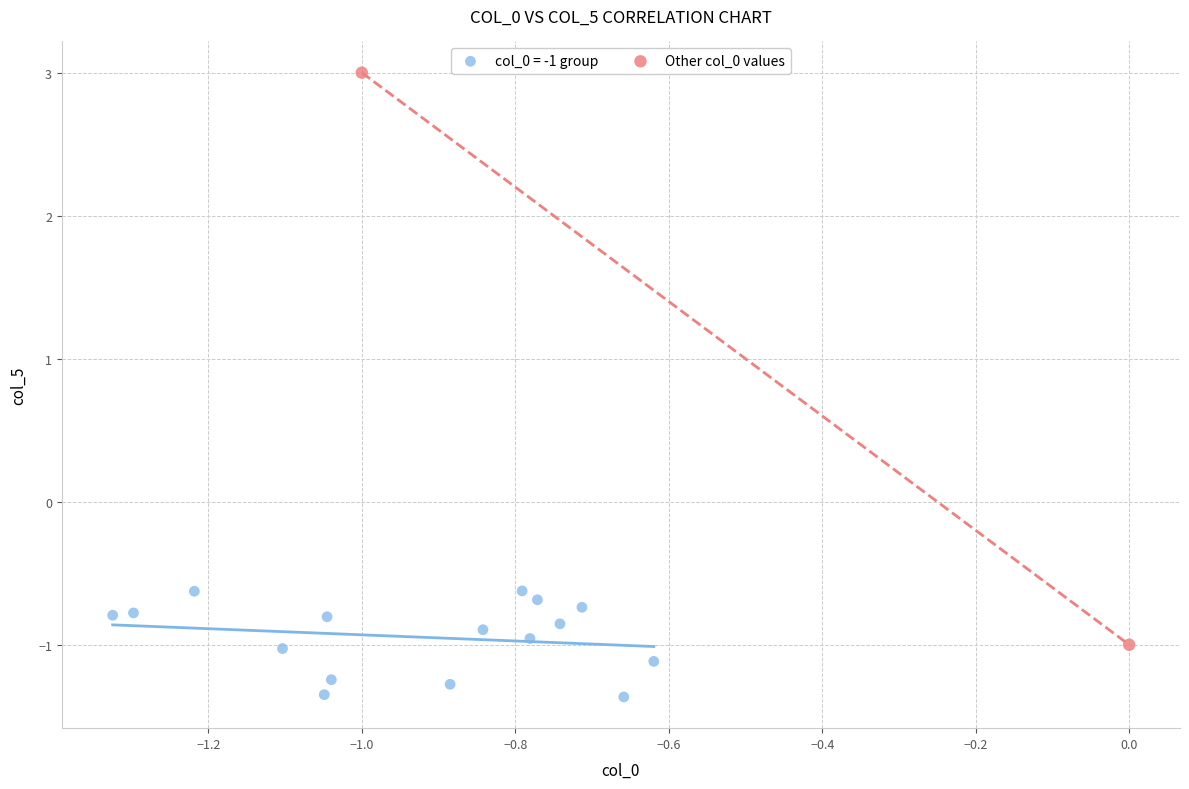

What are all the series names shown in the legend?

col_0 = -1 group, Other col_0 values